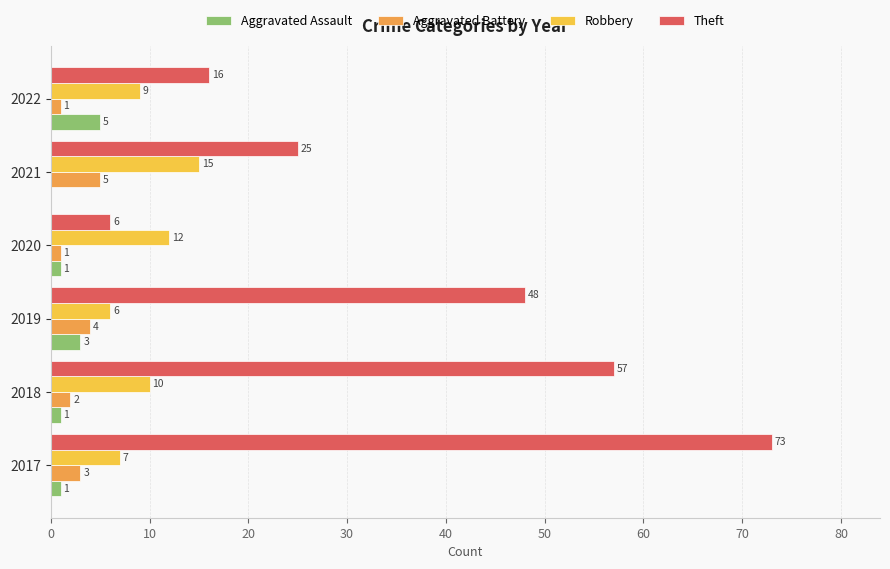

Where is Robbery nearest to the value 10?

2018